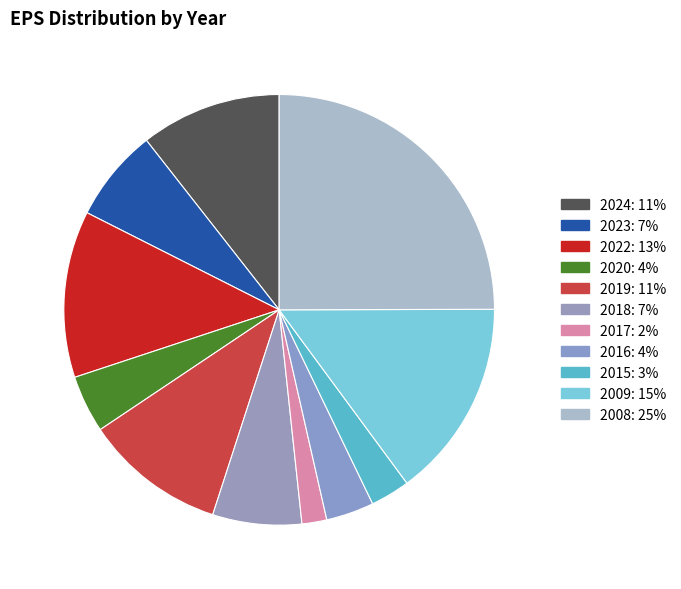

What is the smallest slice in the pie chart?

2017